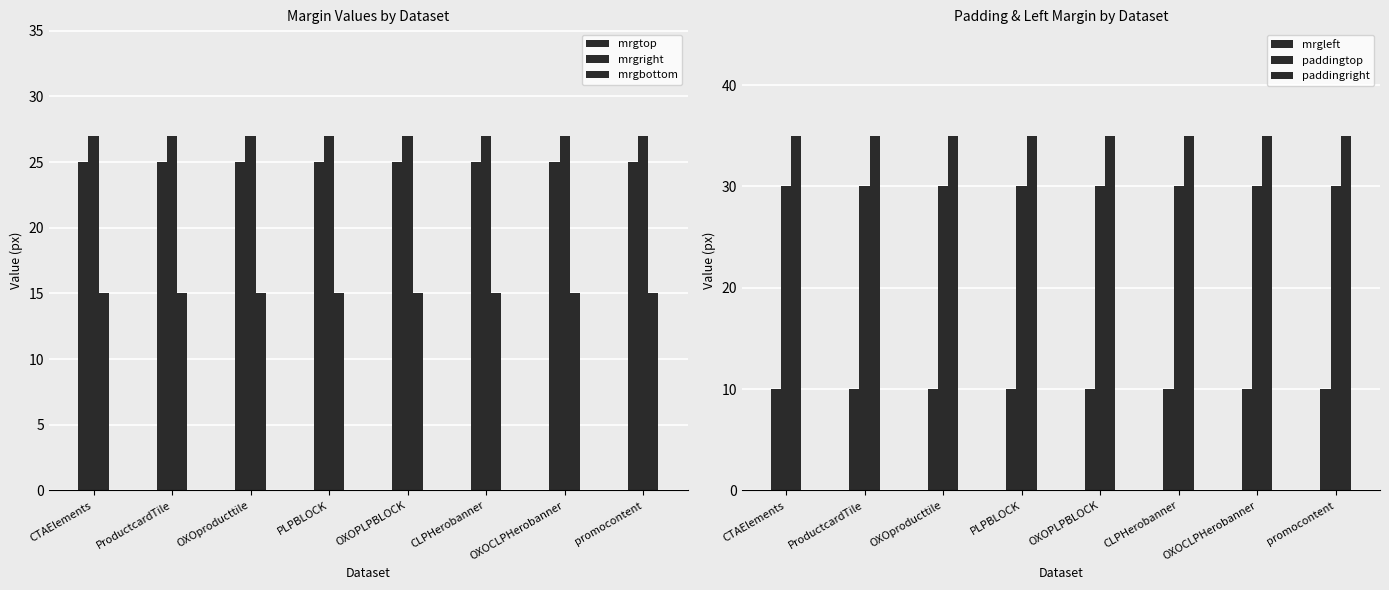

Between PLPBLOCK and OXOCLPHerobanner, which series saw the biggest shift?

mrgtop